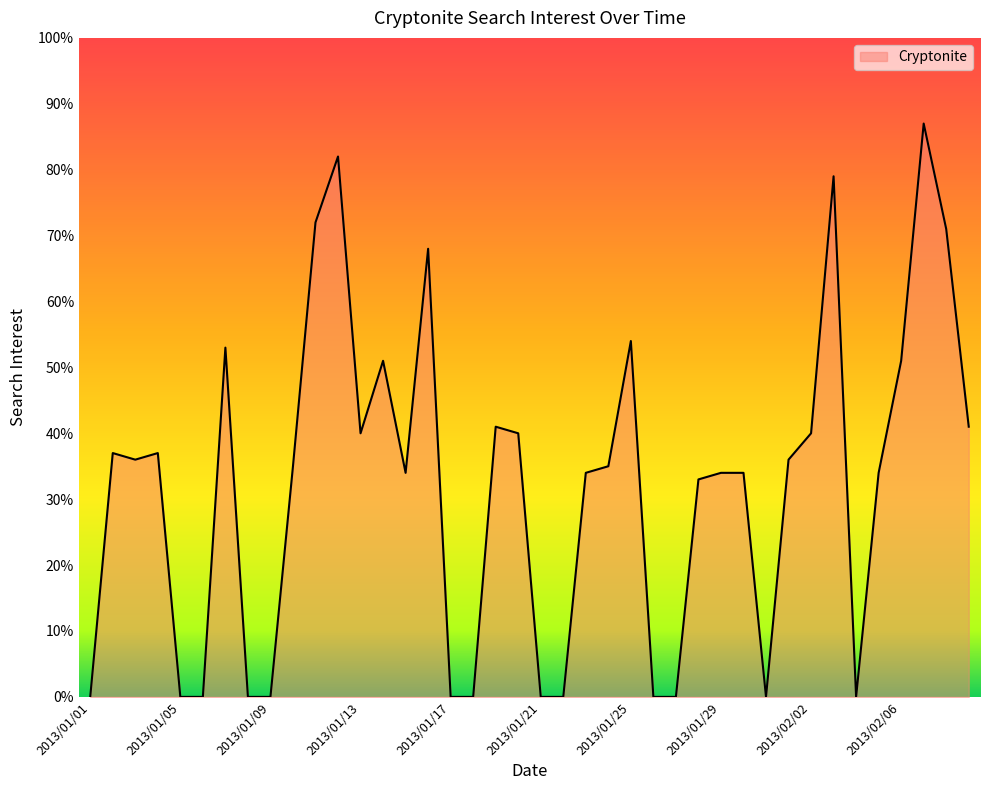

What is the maximum value shown in the chart?

87